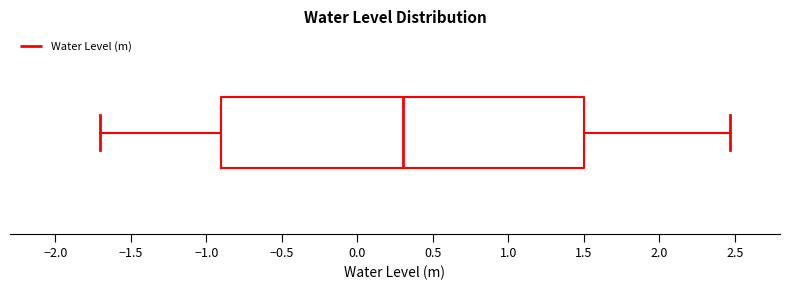

Transcribe this box plot: give where the median line is, the range the box spans, and where the two whiskers end, as read against the x-axis. The values are not printed on the chart, so give them approximately, as read against the axis.

median 0.30, box -0.90 to 1.50, whiskers -1.70 to 2.45